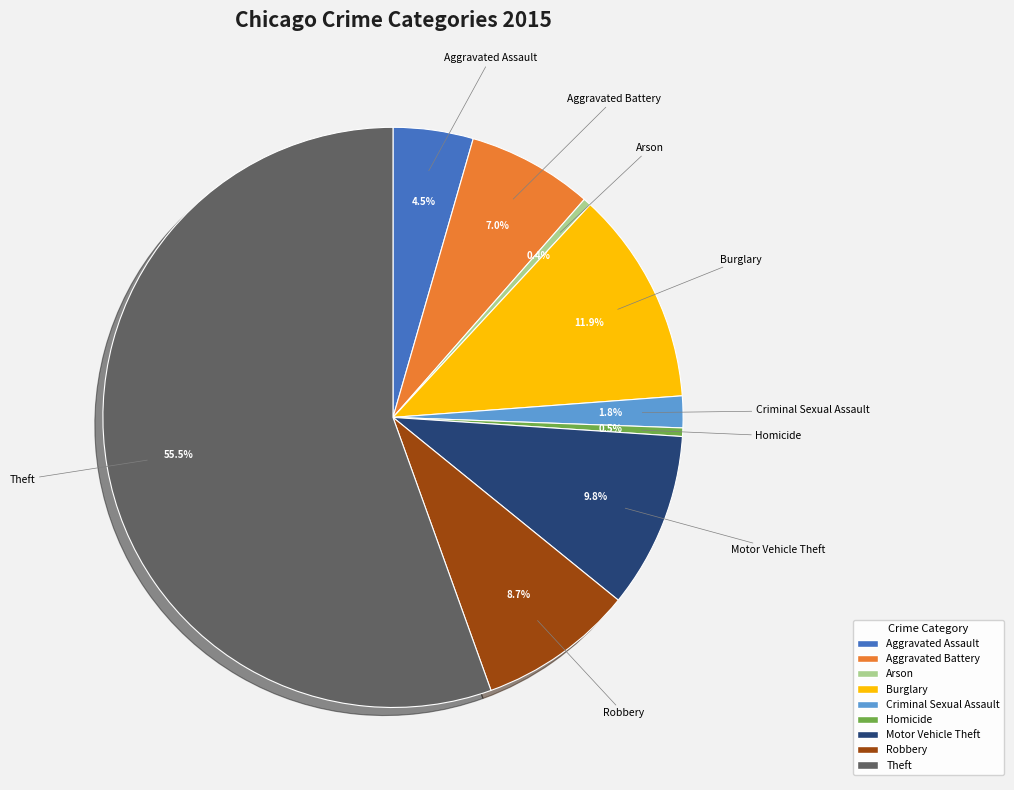

How many segments does this pie chart have?

9